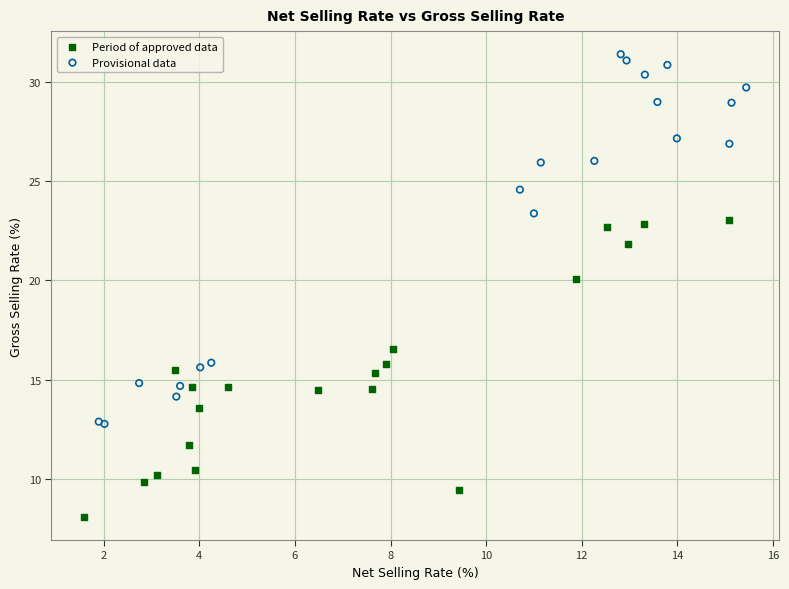

Which series reaches the maximum Y coordinate?

Provisional data